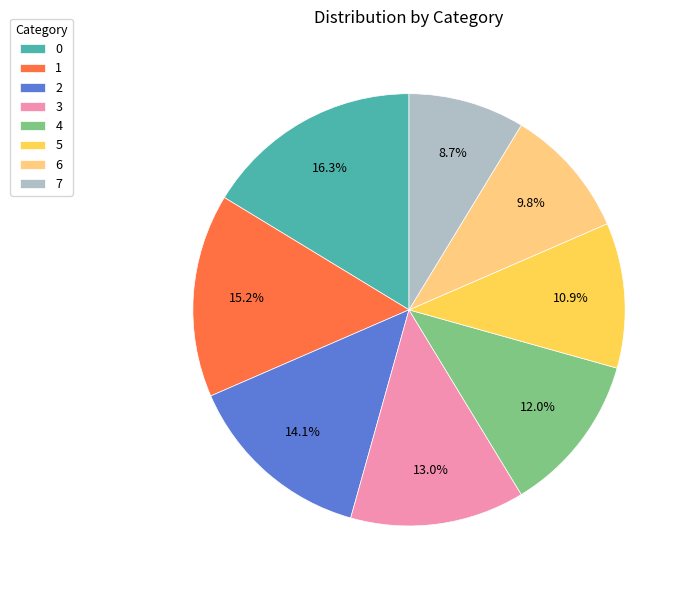

The 4 slice represents 12% of the pie. True or false?

True